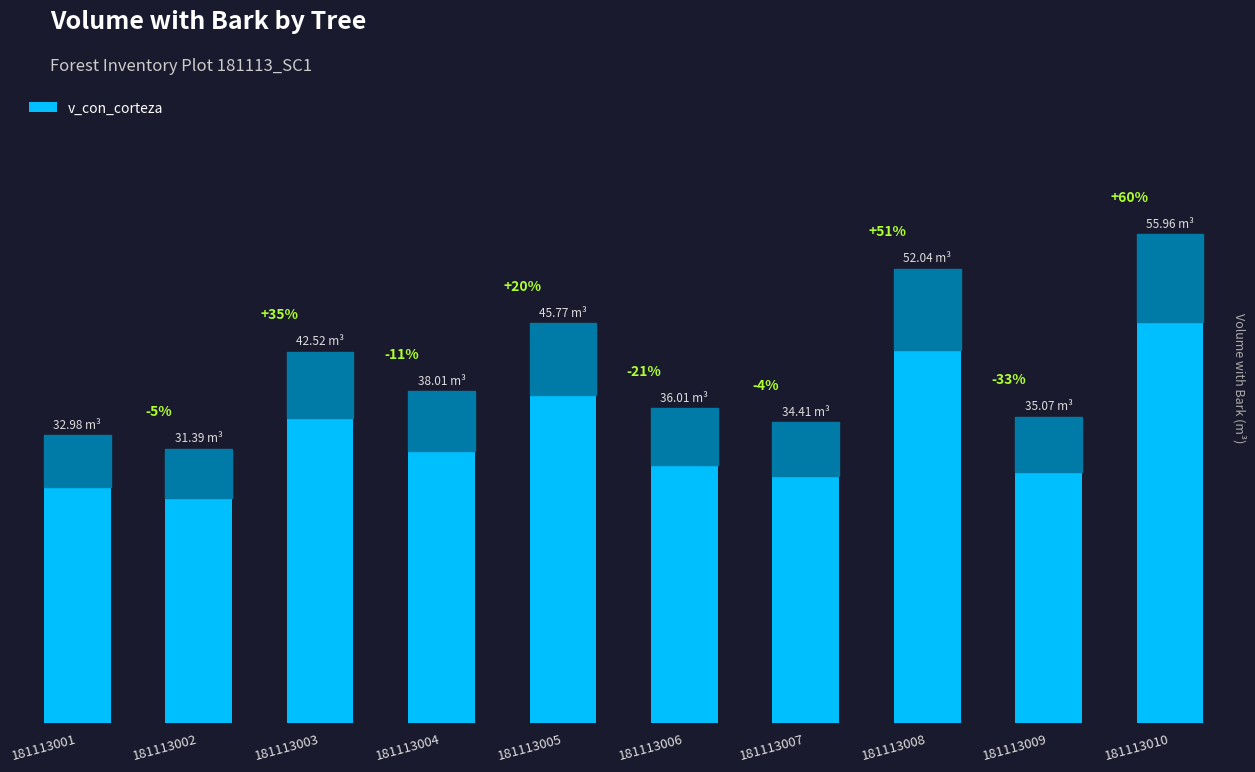

What is the sum of the values at 181113004 and 181113001?

71.0